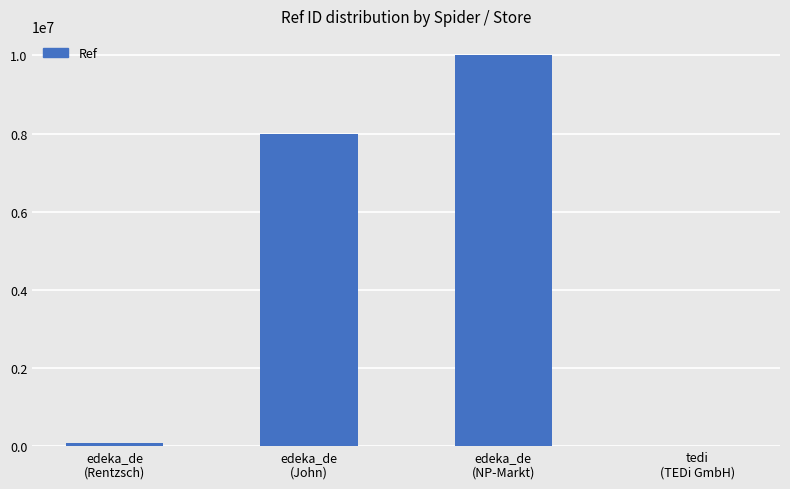

Reading left to right, what are all the values shown in this chart?

edeka_de
(Rentzsch)=91245	edeka_de
(John)=8003034	edeka_de
(NP-Markt)=10001760	tedi
(TEDi GmbH)=4636